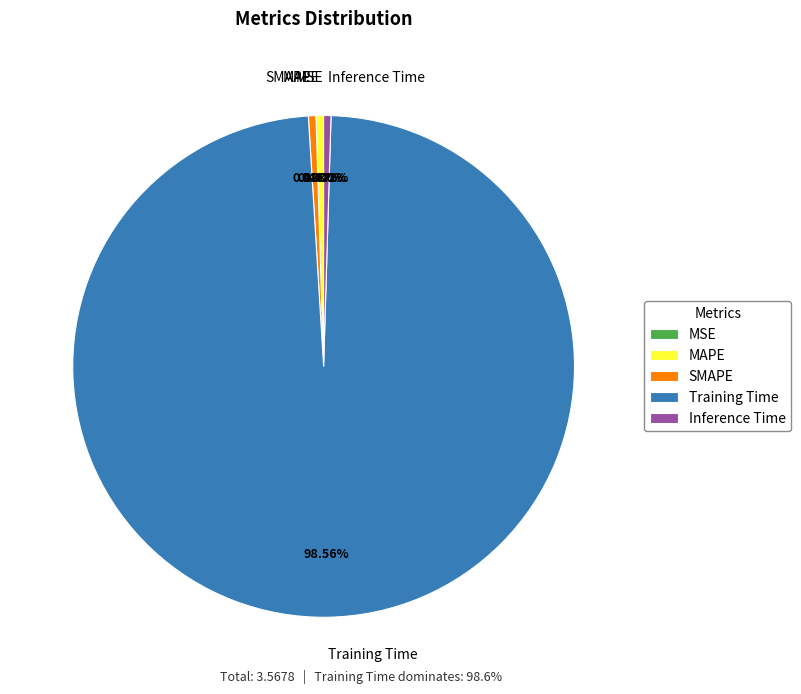

Between Training Time and MAPE, which is larger?

Training Time